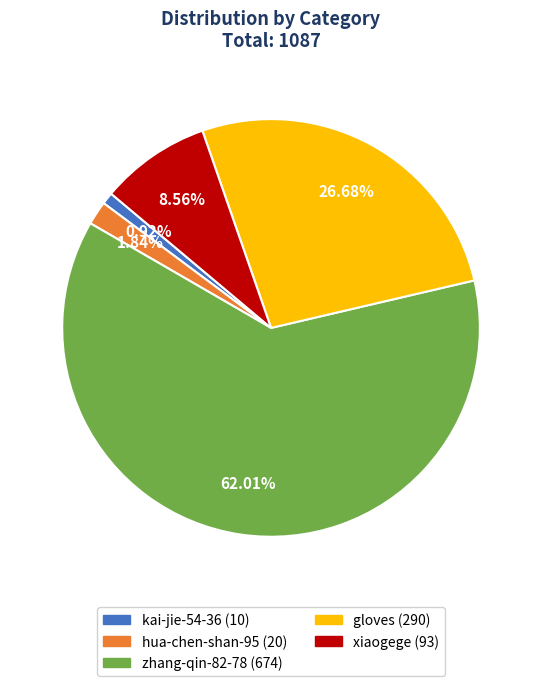

To the nearest percent, what is the combined percentage of kai-jie-54-36 and xiaogege?

9%